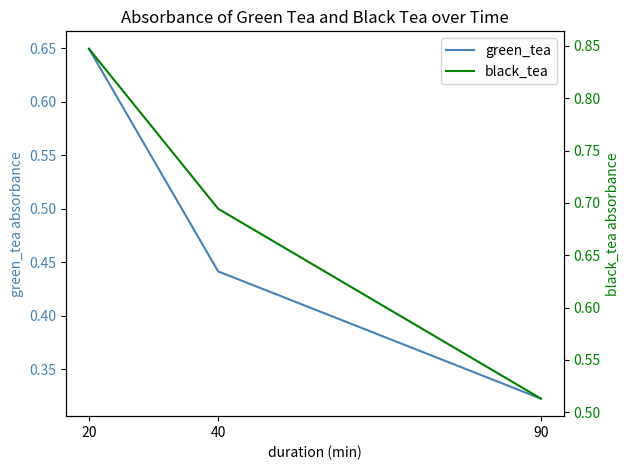

Between 40 and 90, which series saw the biggest shift?

black_tea